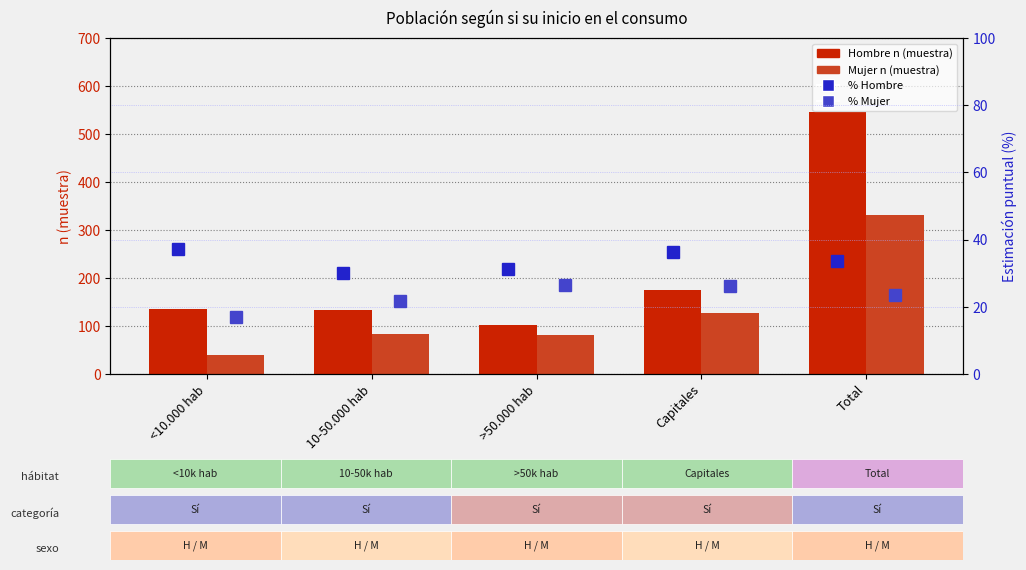

Is it true that Mujer Sí equals 30.0 at Capitales?

False